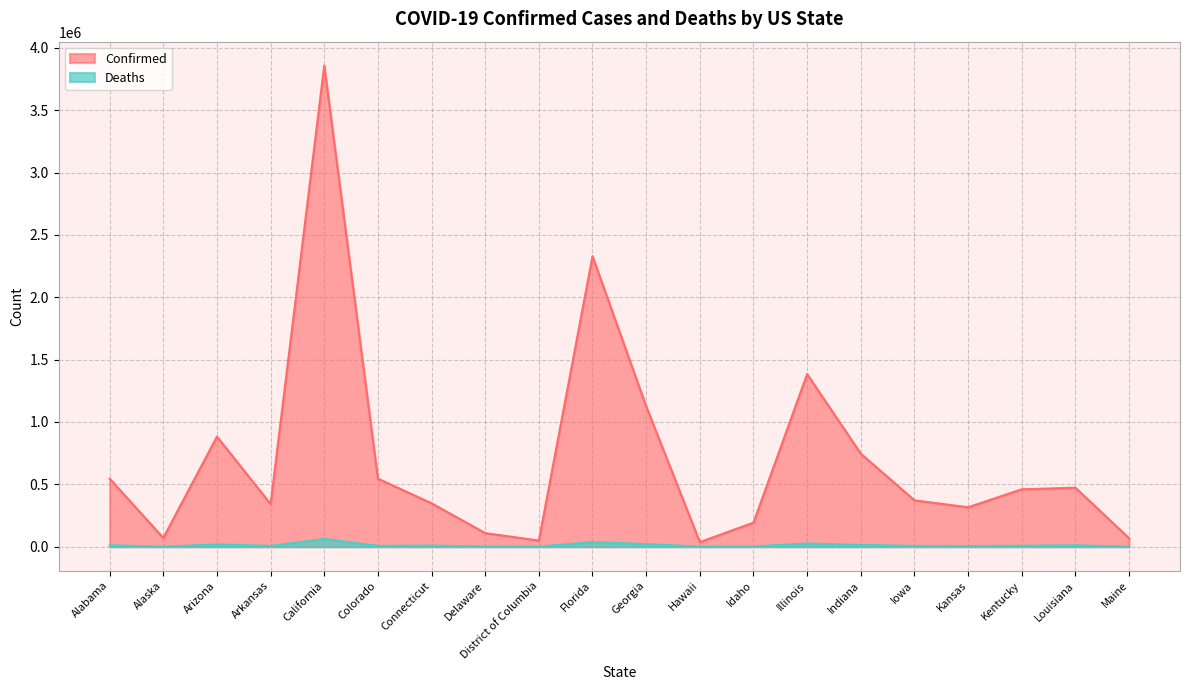

What position from the right is Iowa?

5